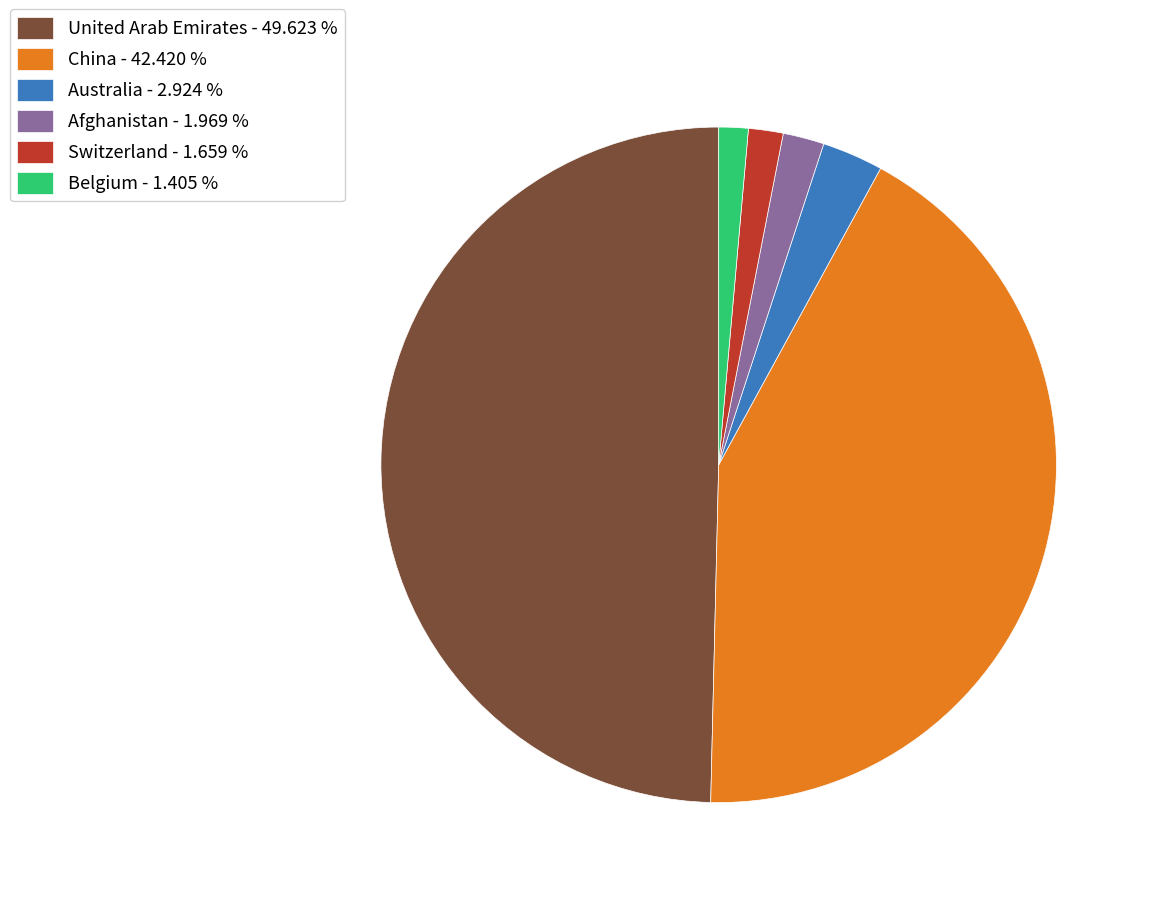

Does Switzerland account for over 50% of the chart?

No